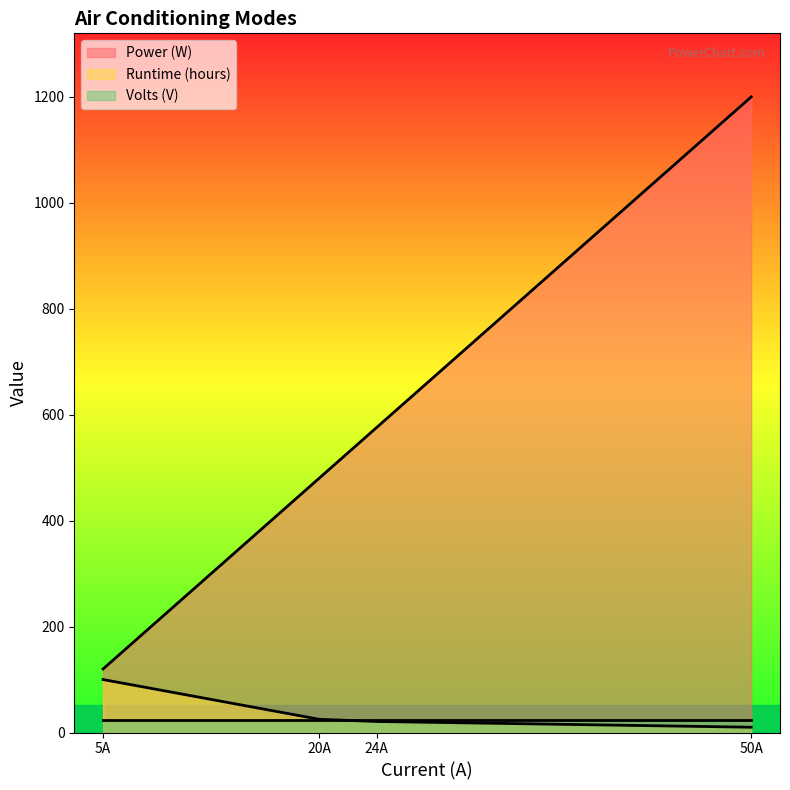

What are all the series names shown in the legend?

Power (W), Runtime (hours), Volts (V)